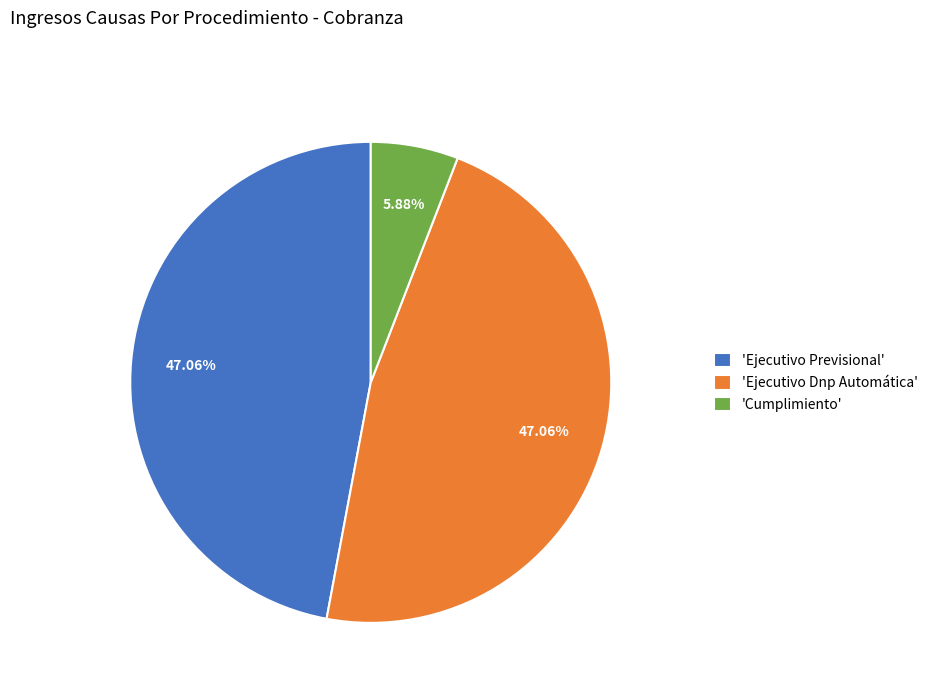

Between 'Ejecutivo Previsional' and 'Cumplimiento', which is larger?

'Ejecutivo Previsional'